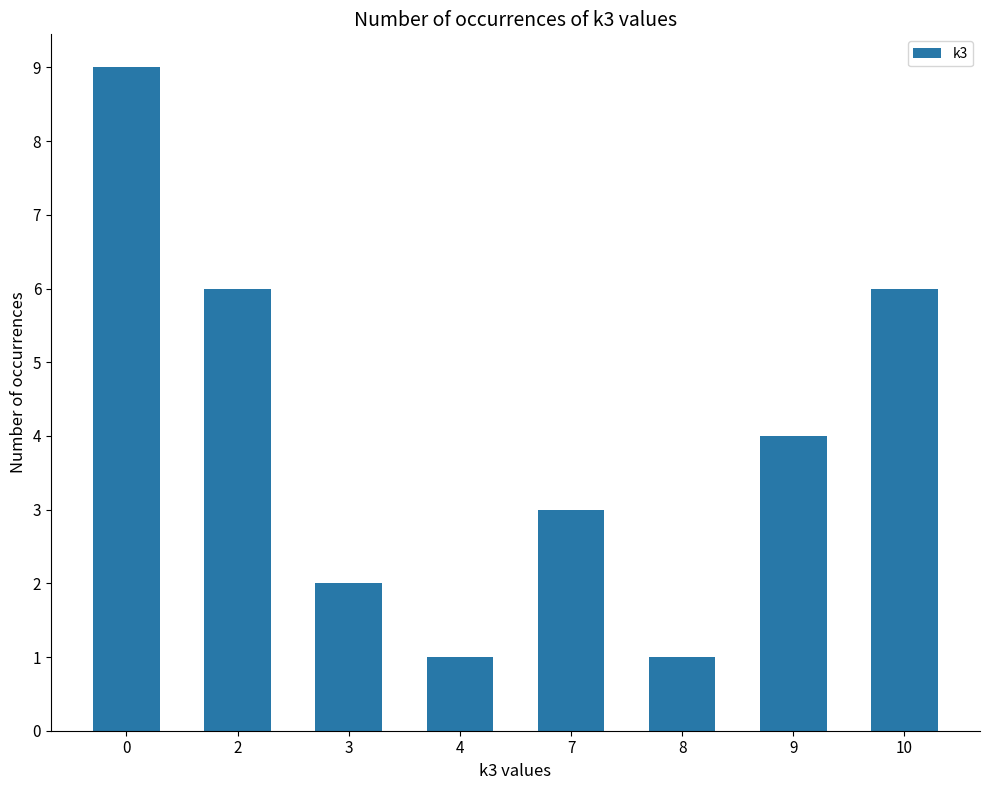

Approximately how many times larger is the value at 3 compared to 8?

2.0